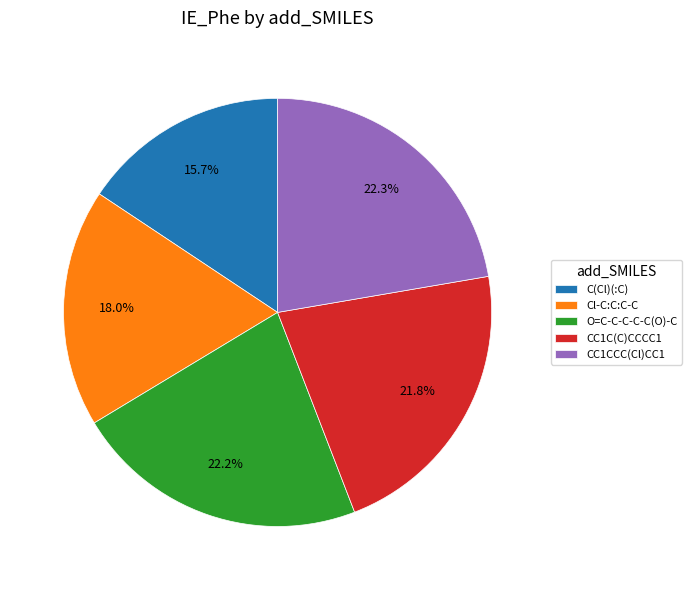

Between CC1C(C)CCCC1 and C(Cl)(:C), which is larger?

CC1C(C)CCCC1